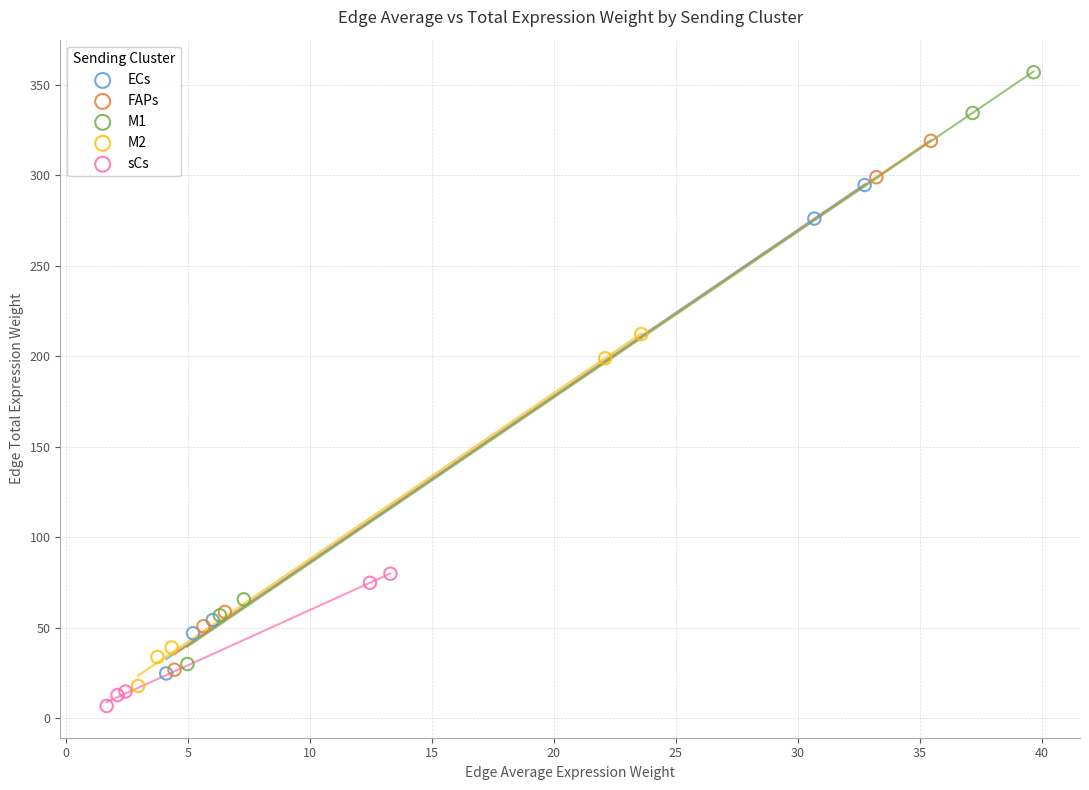

What are all the series names shown in the legend?

ECs, FAPs, M1, M2, sCs